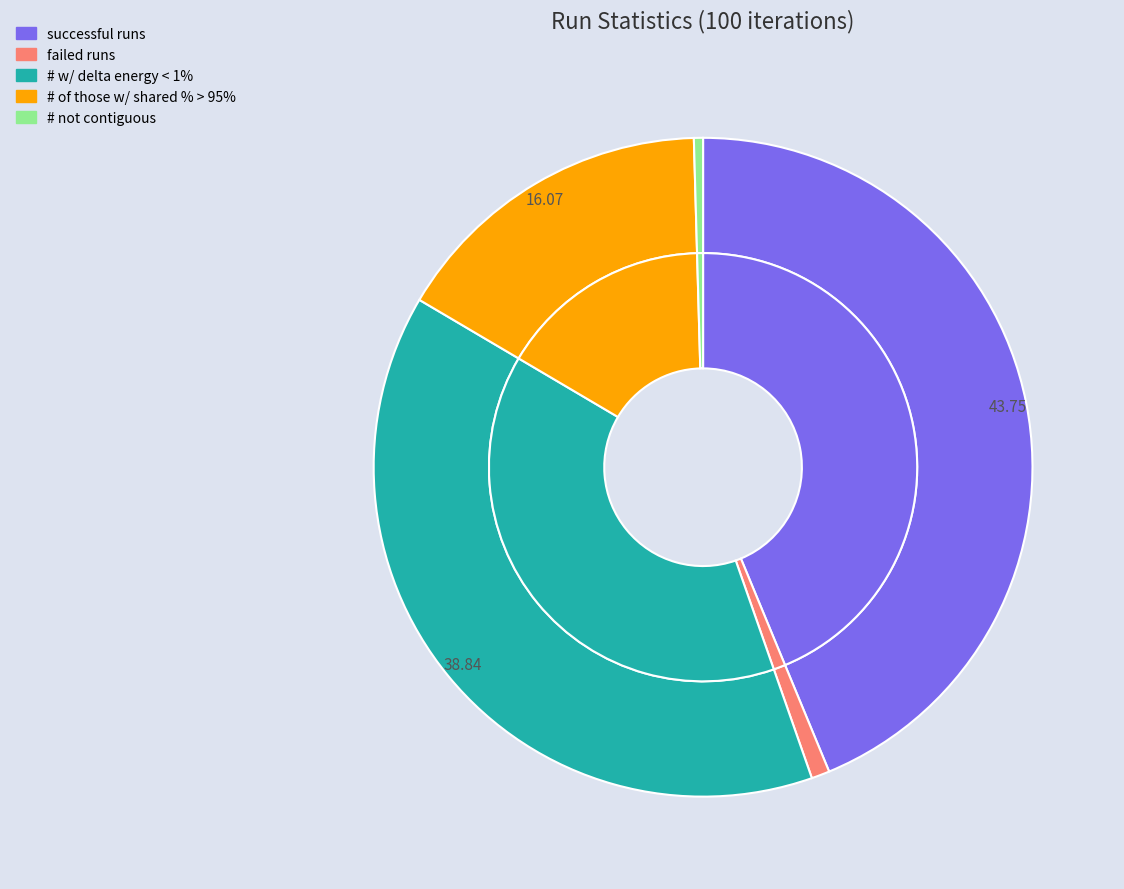

Which has a higher value, failed runs or # w/ delta energy < 1%?

# w/ delta energy < 1%